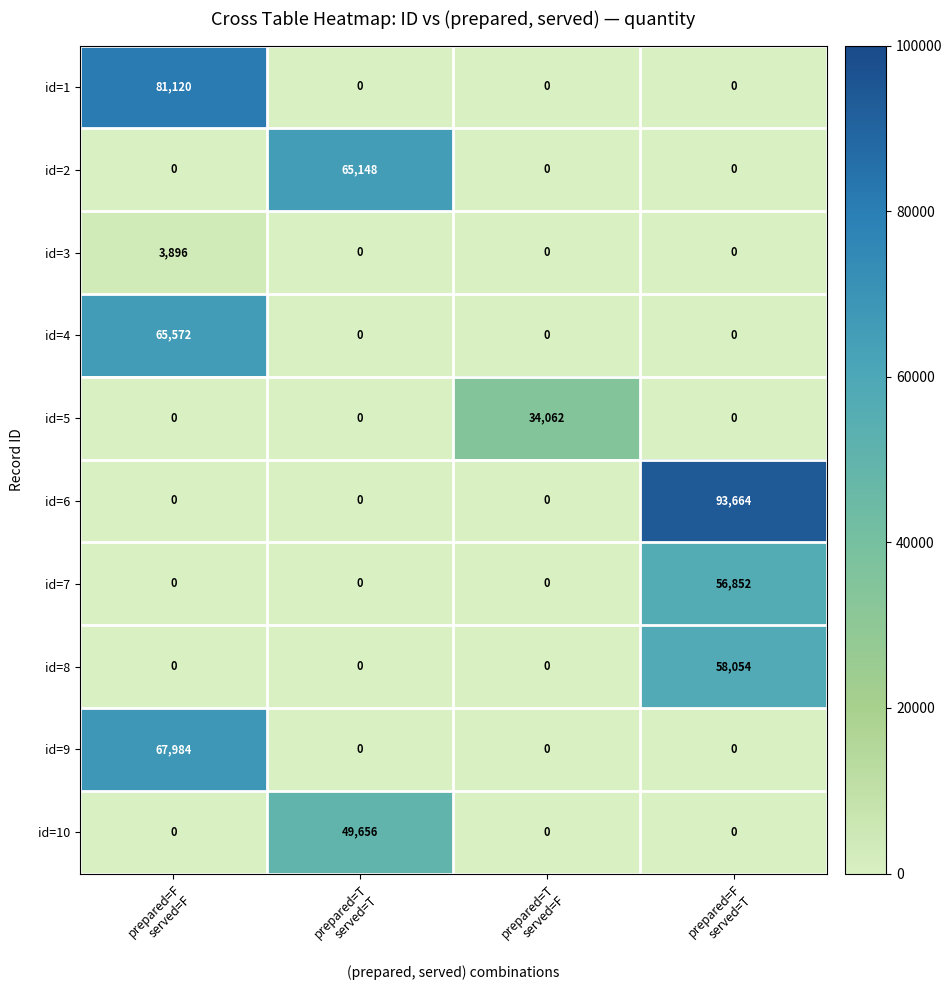

At how many categories does at least one series exceed 51498?

3